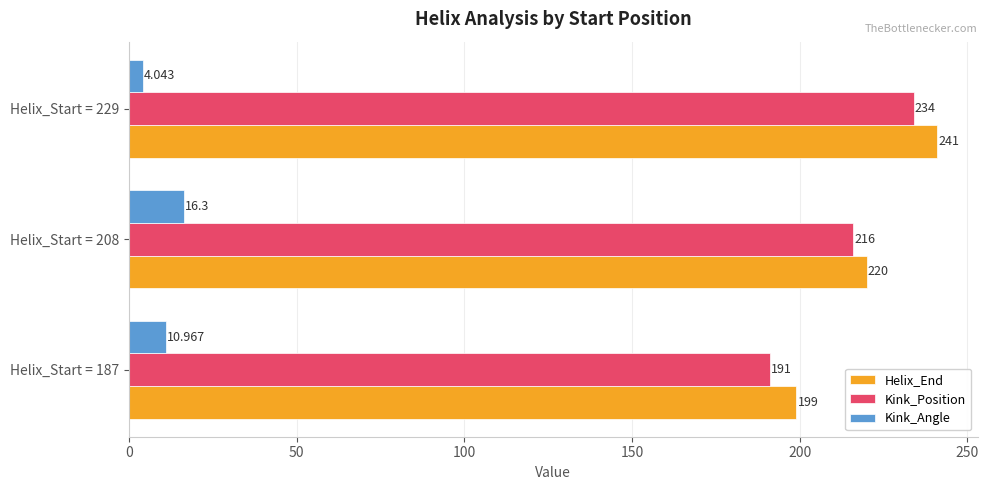

At which label does Kink_Angle reach its peak?

Helix_Start = 208